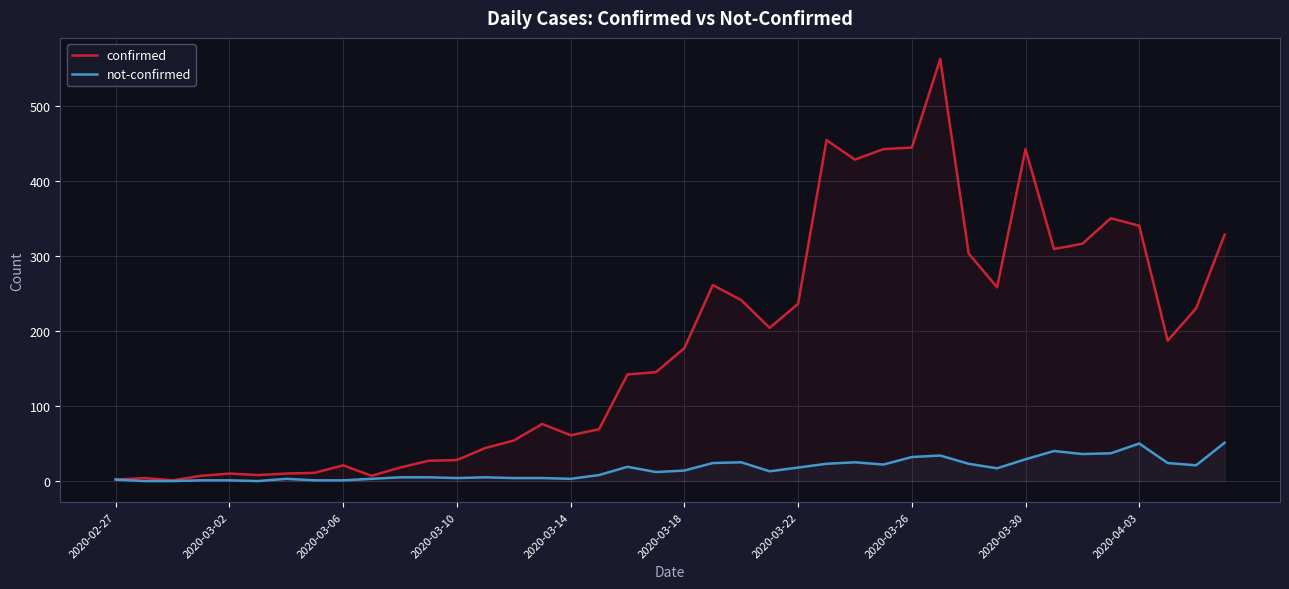

What is the greatest value displayed?

562